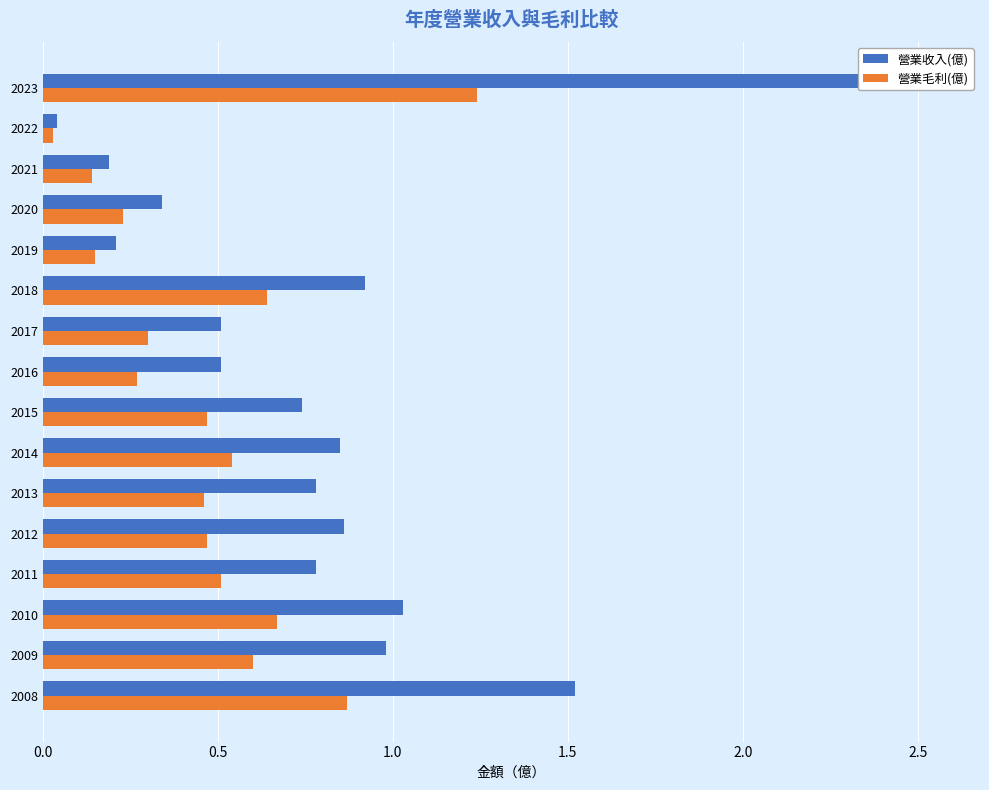

Is it true that 營業收入(億) equals 1.0 at 2009?

True